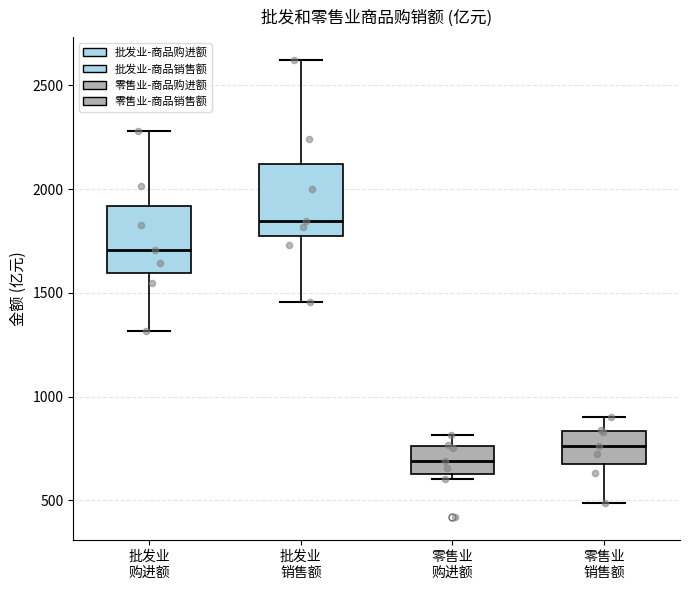

Reading left to right, transcribe this box plot: for each box, give where its median line is, the range the box spans, and where its two whiskers end, as read against the y-axis. The values are not printed on the chart, so give them approximately, as read against the axis.

批发业 购进额: median 1700, box 1600 to 1900, whiskers 1300 to 2300
批发业 销售额: median 1850, box 1750 to 2100, whiskers 1450 to 2600
零售业 购进额: median 700, box 650 to 750, whiskers 600 to 800
零售业 销售额: median 750, box 700 to 850, whiskers 500 to 900